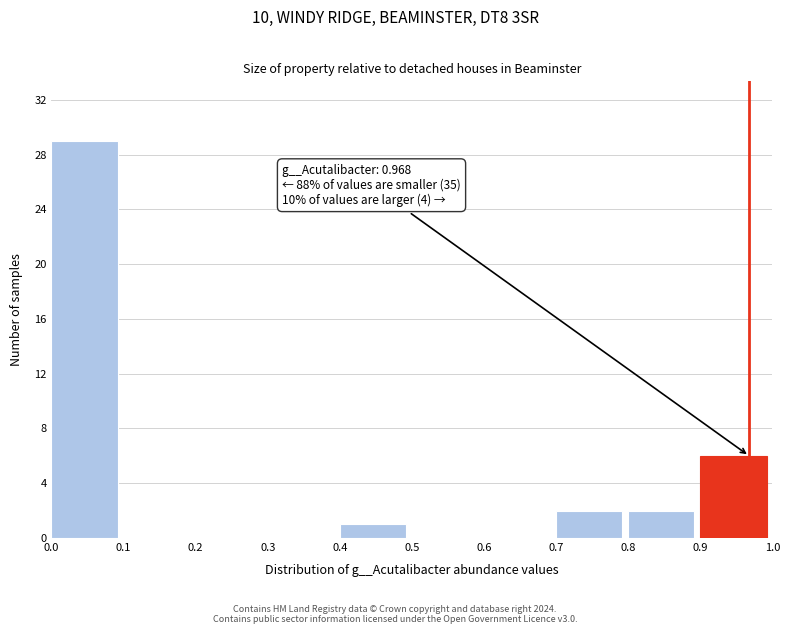

Which range on the x-axis has the tallest bar?

0.0 to 0.1